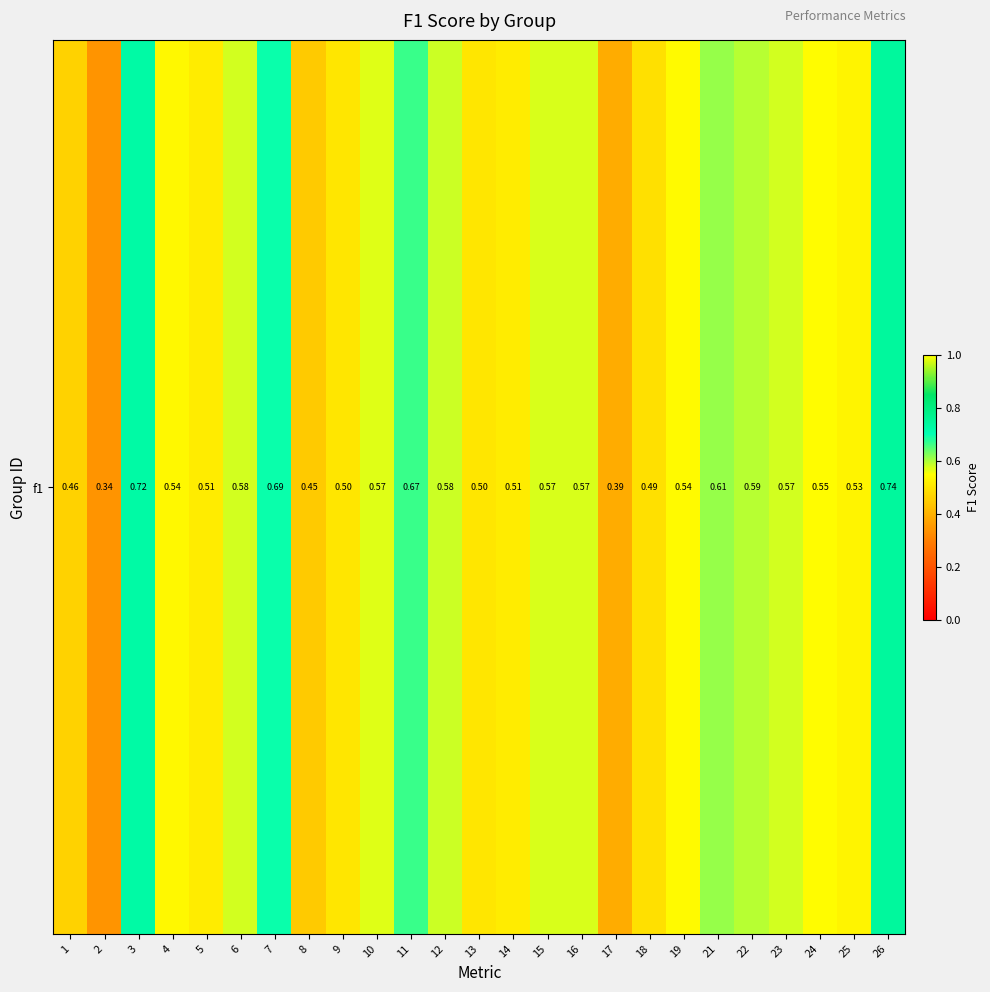

List the labels in order of value, smallest first.

2, 17, 8, 1, 18, 13, 9, 14, 5, 25, 4, 19, 24, 10, 15, 16, 23, 6, 12, 22, 21, 11, 7, 3, 26